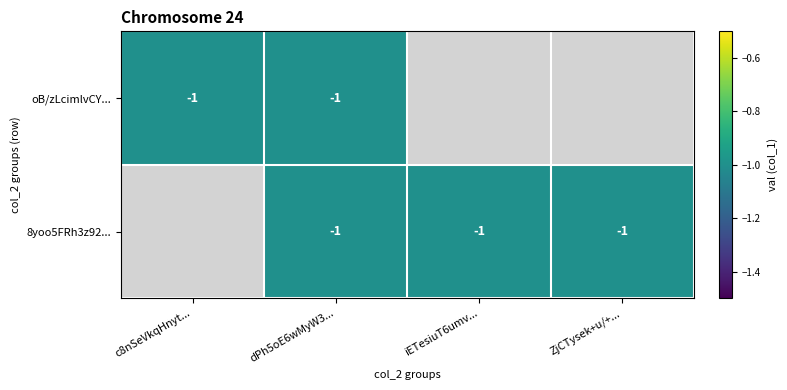

The oB/zLcimlvCYpWTAJ6wzWvFl7uw= series shows -2 at c8nSeVkqHnyt5JMP0SqqP9jaIrc=. True or false?

False